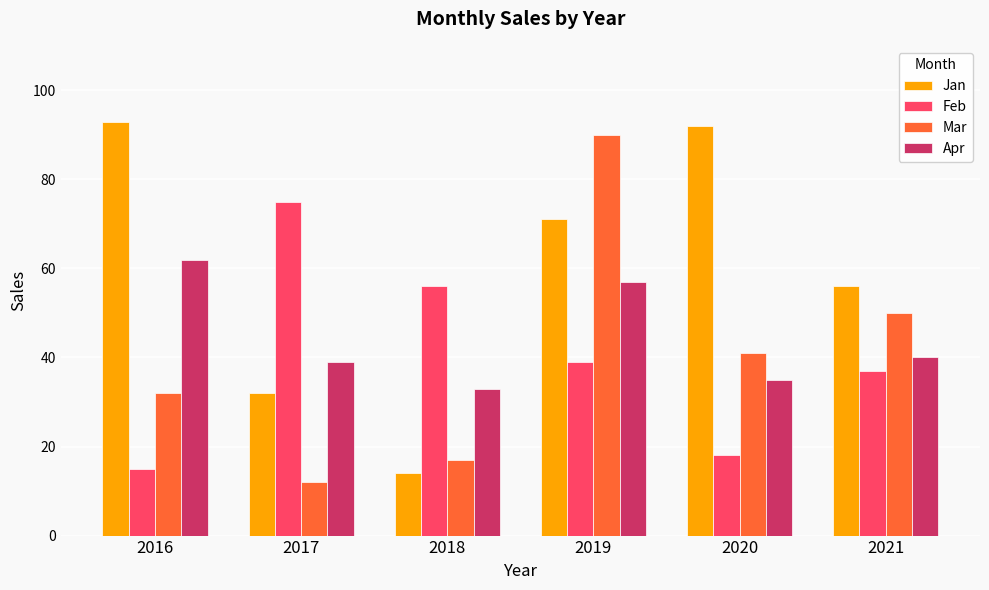

Between 2017 and 2018, which series saw the biggest shift?

Feb